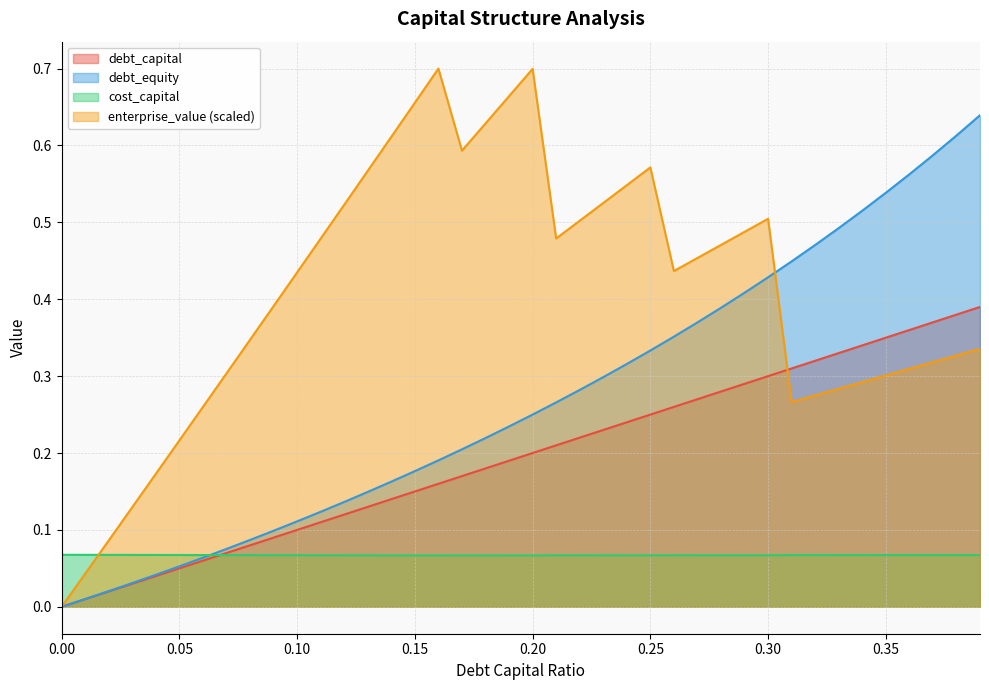

List the series in order of their peak value, lowest first.

cost_capital, debt_capital, debt_equity, enterprise_value (scaled)